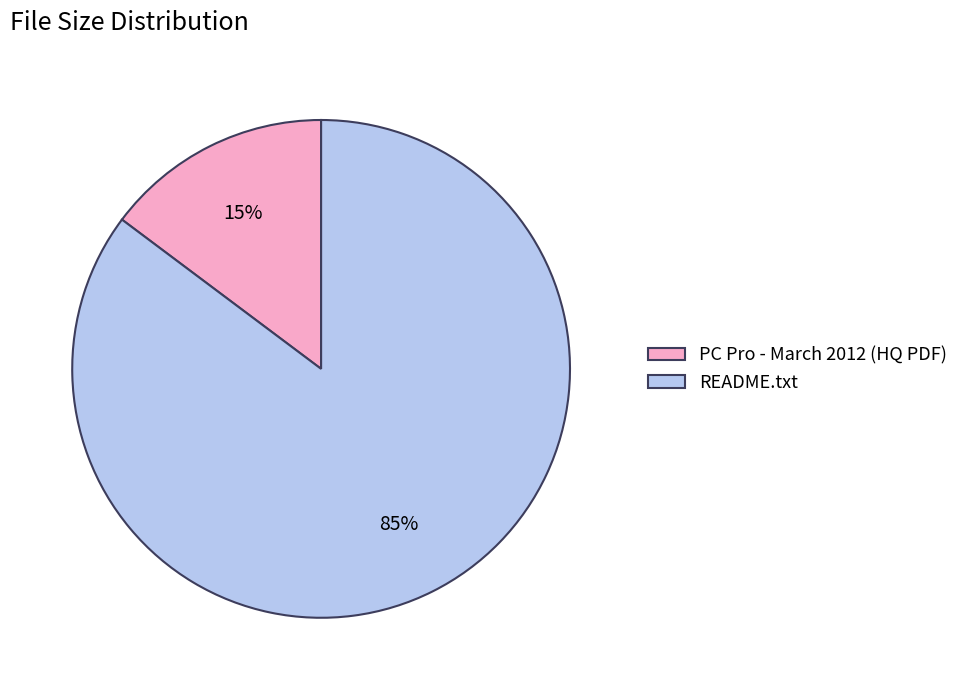

Which has a higher value, README.txt or PC Pro - March 2012 (HQ PDF)?

README.txt